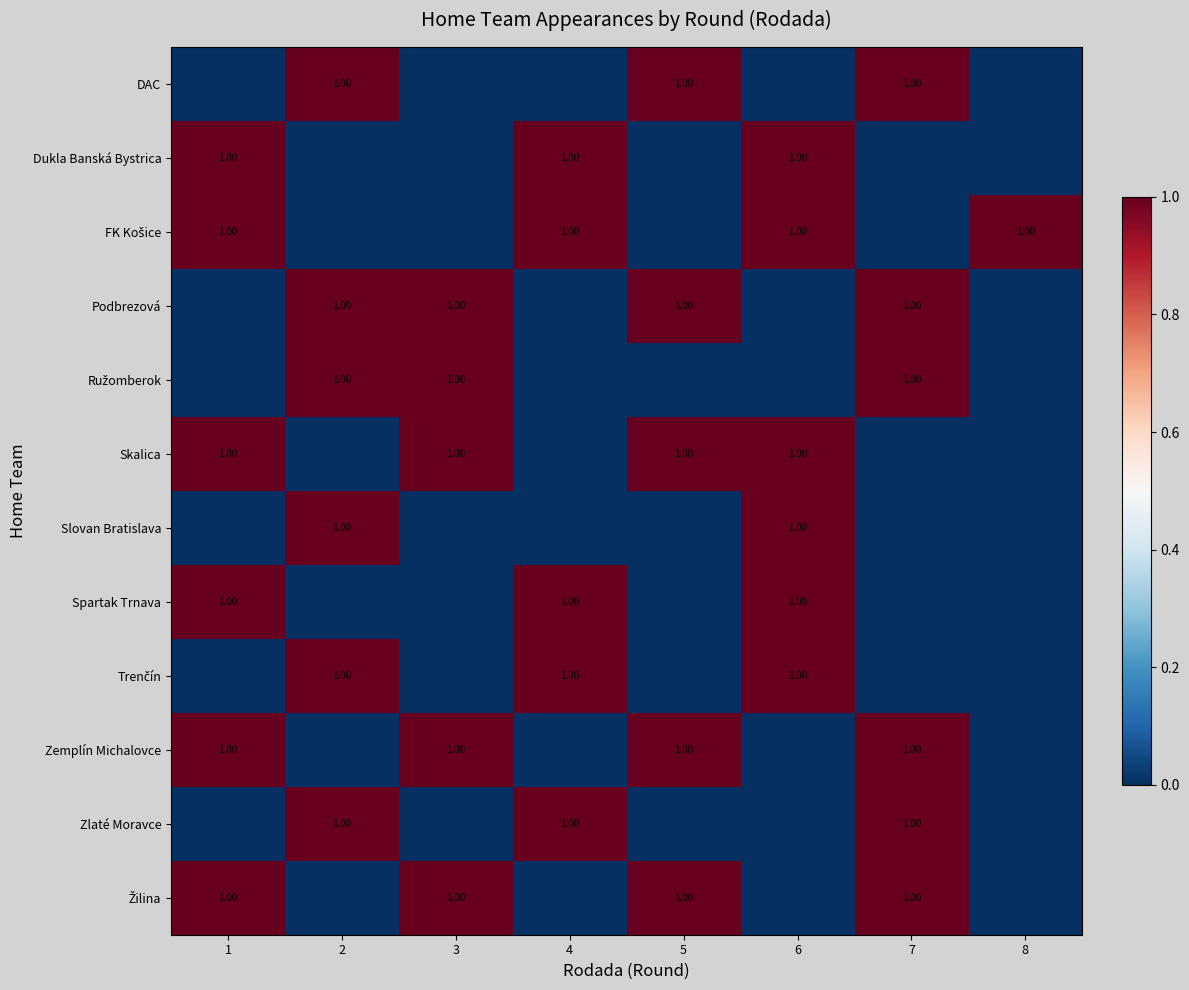

Is it true that row_3 equals 0 at 8?

True